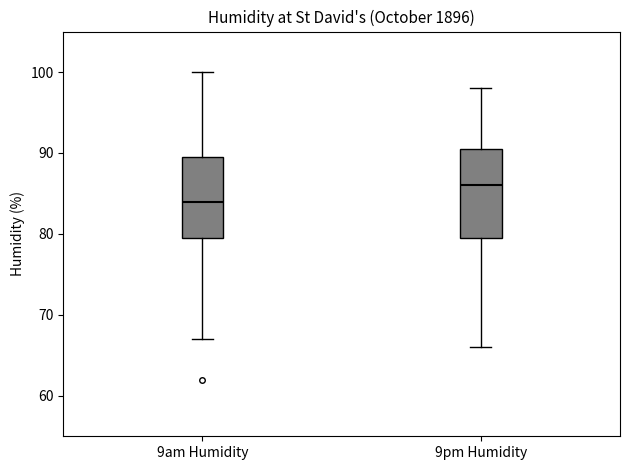

Where is the upper edge of the box for 9am Humidity on the y-axis? The values are not printed on the chart, so give them approximately, as read against the axis.

90